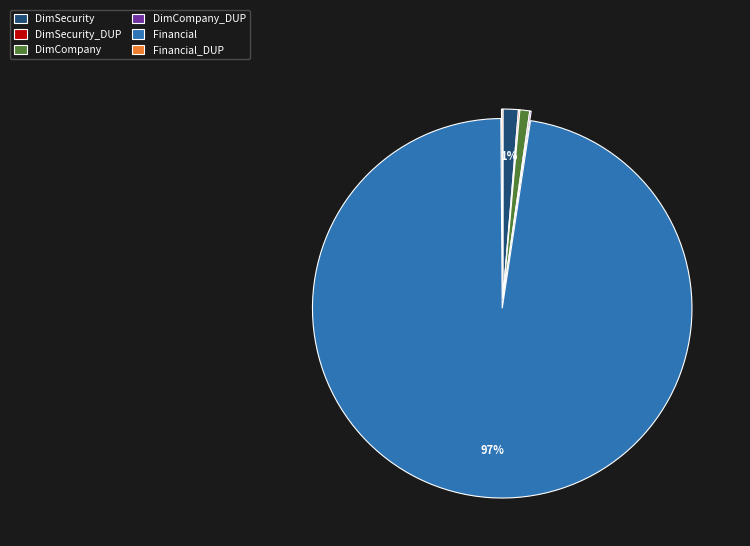

Combined, do Financial and DimSecurity account for over 50%?

Yes